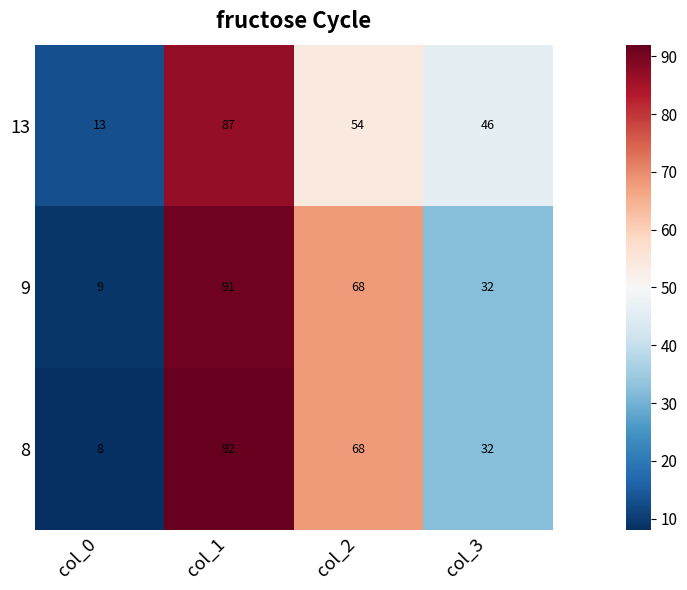

Reading right to left, list all the values displayed in this chart.

13: 46	54	87	13
9: 32	68	91	9
8: 32	68	92	8